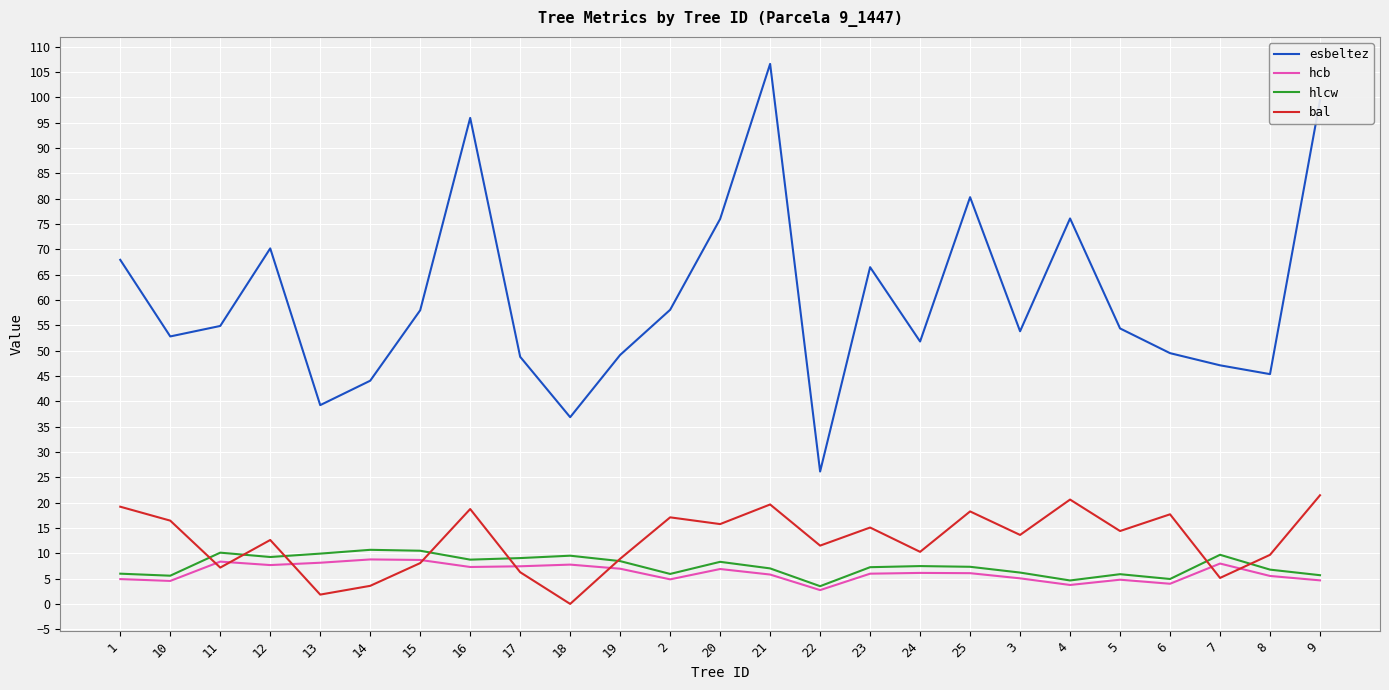

Is the value of bal at 22 greater than the value of hcb at 2?

Yes